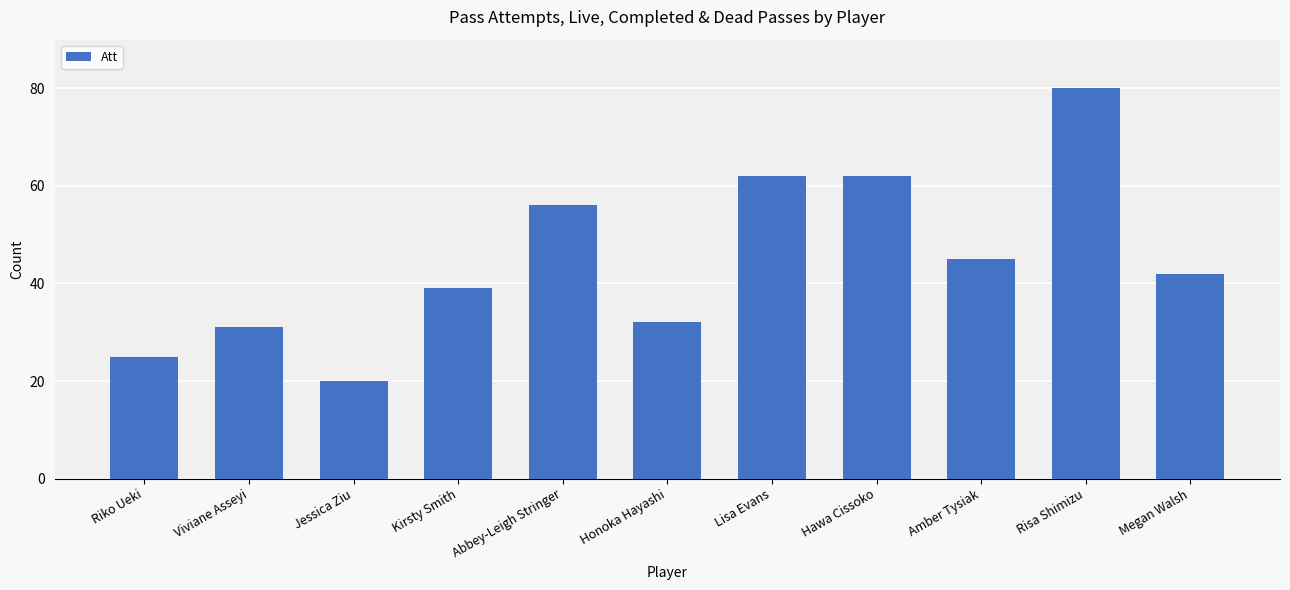

How many data points are less than 42?

5